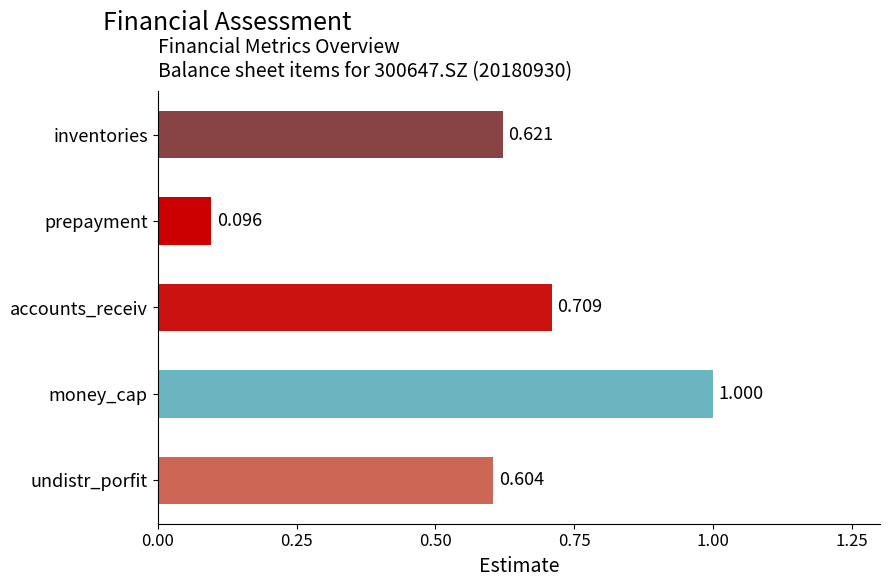

Between undistr_porfit and accounts_receiv, which is larger?

accounts_receiv